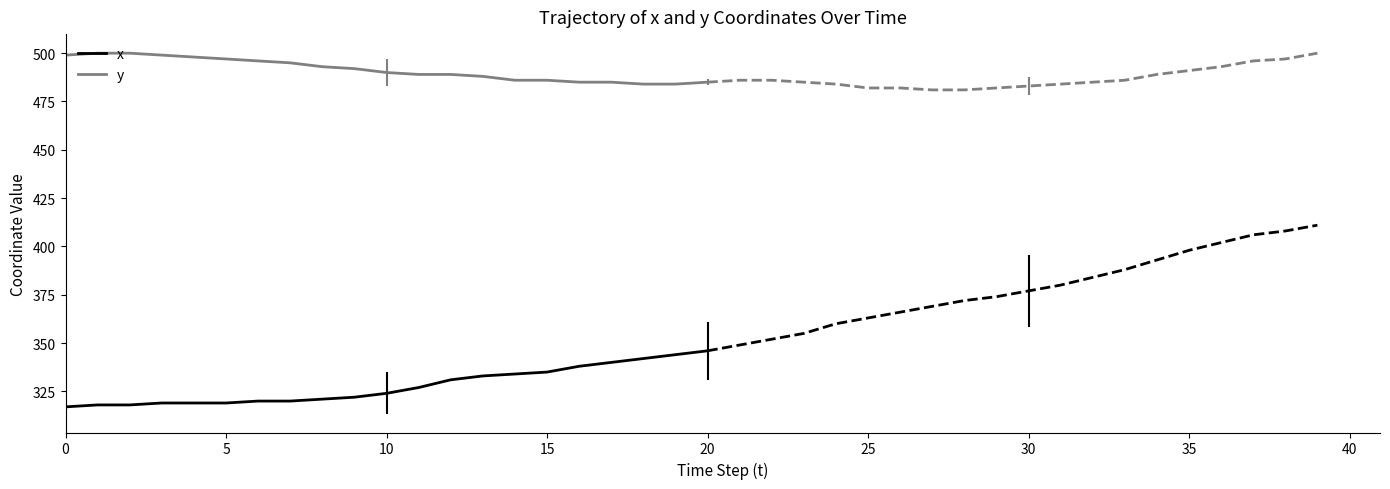

How many categories are shown in the chart?

21